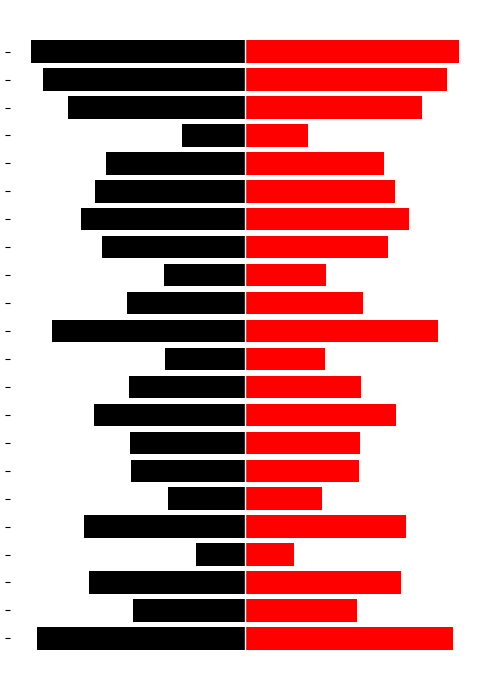

Is it true that right equals 1068 at 8?

False